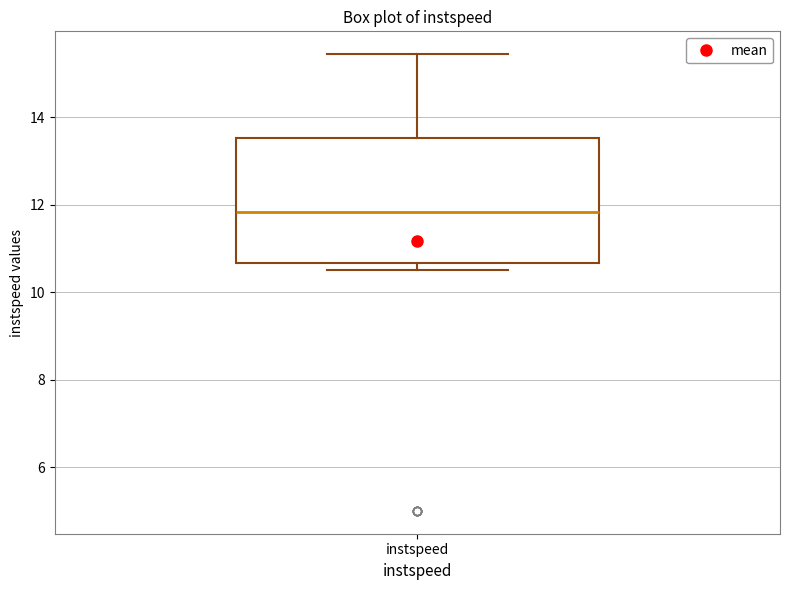

Where does the upper whisker of the box for instspeed end on the y-axis? The values are not printed on the chart, so give them approximately, as read against the axis.

15.4